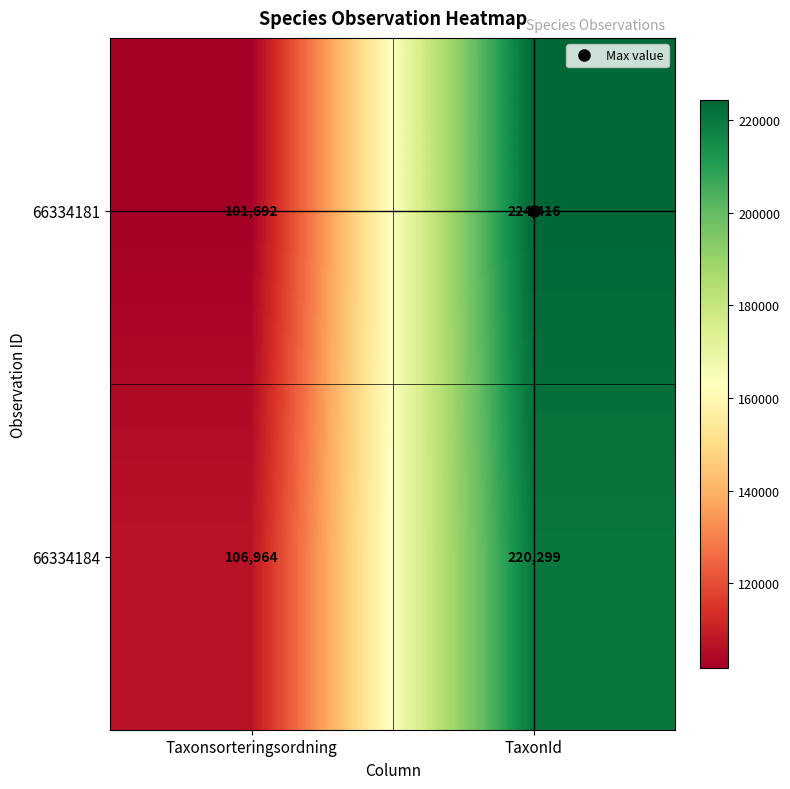

Rank the series at TaxonId from lowest to highest value.

66334184, 66334181